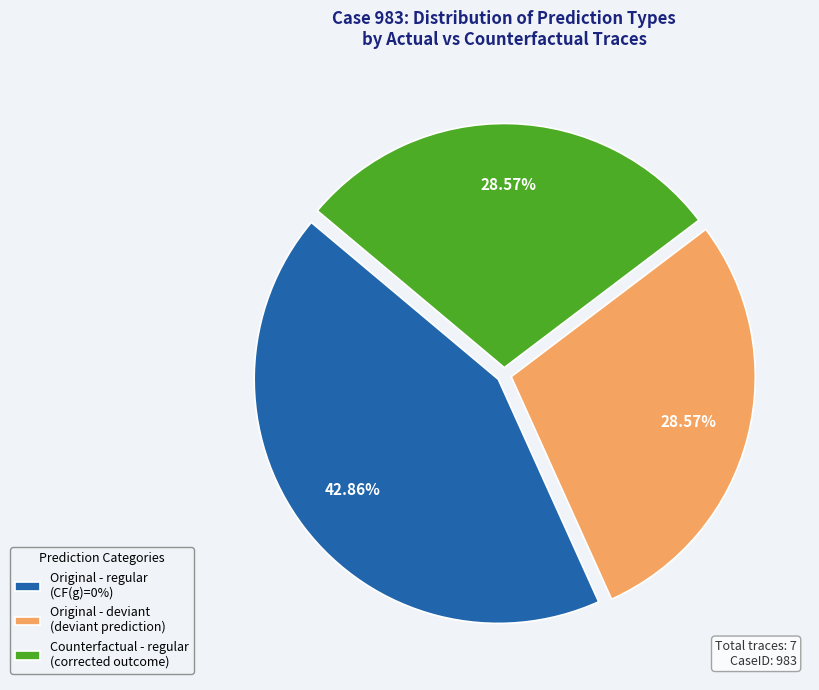

Does Original - regular (CF(g)=0%) account for over 50% of the chart?

No